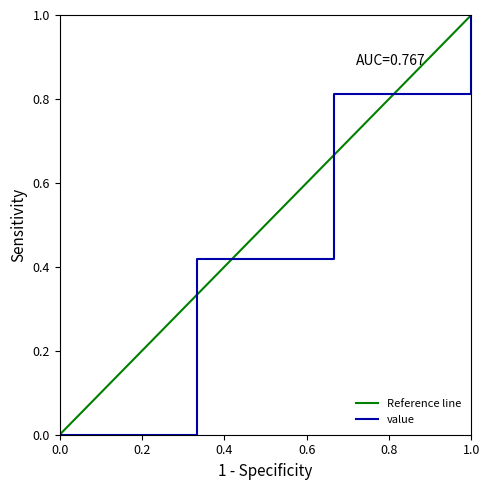

What is the value of the 2nd point from the left?

0.4